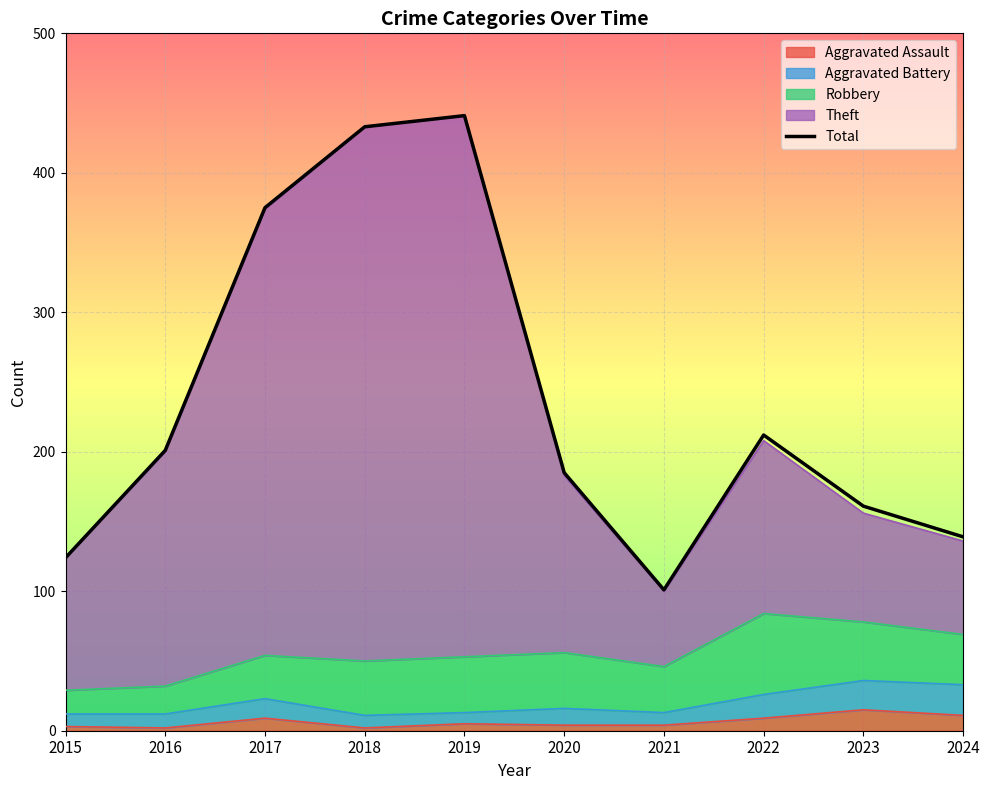

What is the approximate value at 2019, to the nearest 10?

440